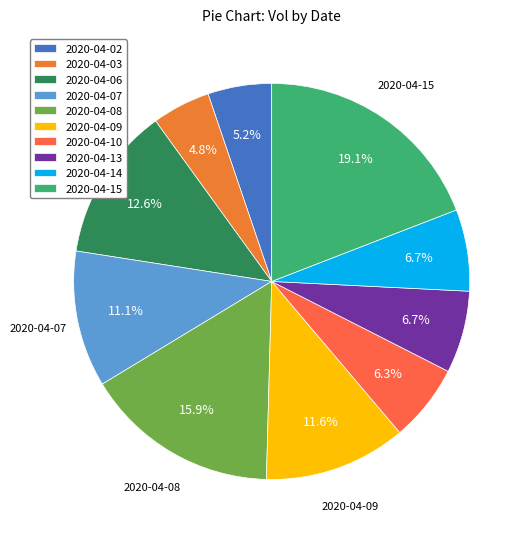

Is it true that 2020-04-14 is 7% of the pie?

True